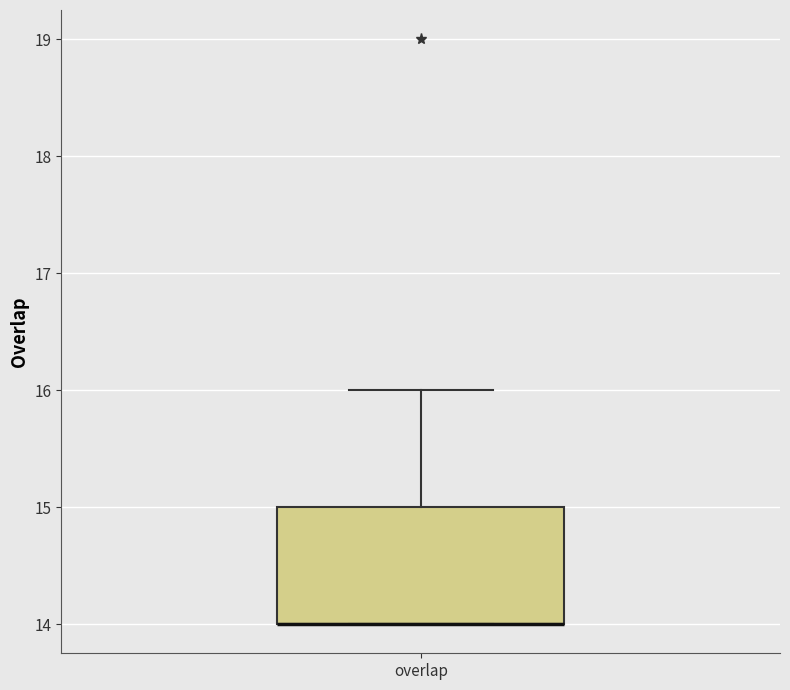

Read this box plot against the y-axis: the position of the median line, the range covered by the box, and the ends of both whiskers. The values are not printed on the chart, so give them approximately, as read against the axis.

median 14 (drawn on the box's lower edge), box 14 to 15, whiskers 14 to 16